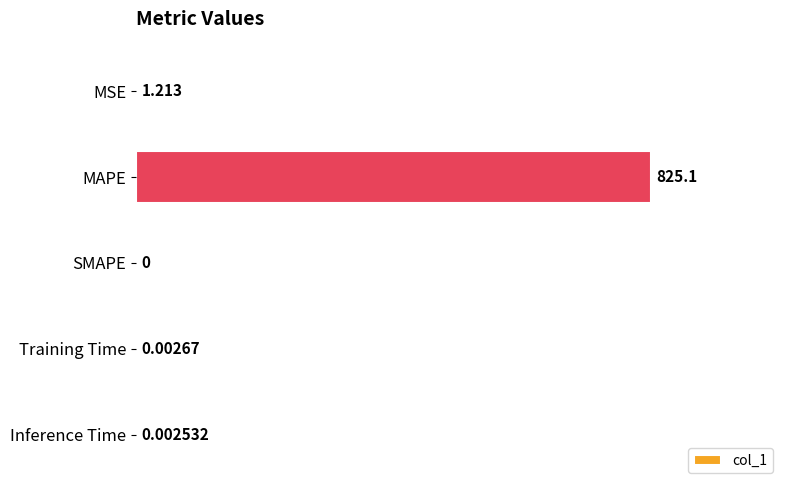

Which category has the highest value across all series?

MAPE